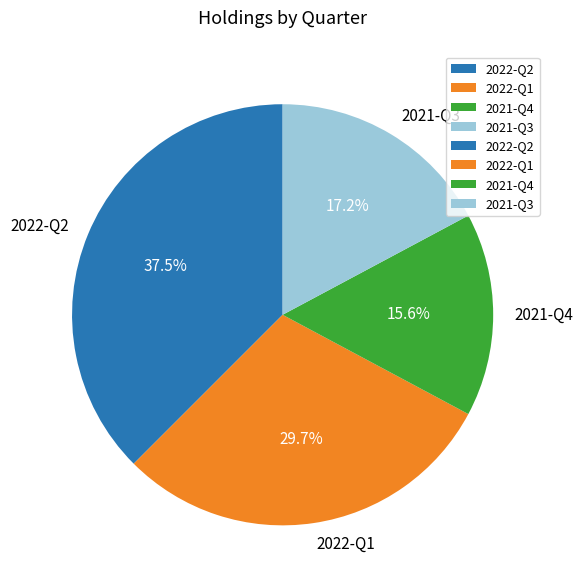

To the nearest percent, what is the difference between the 2022-Q1 and 2022-Q2 slice percentages?

8%